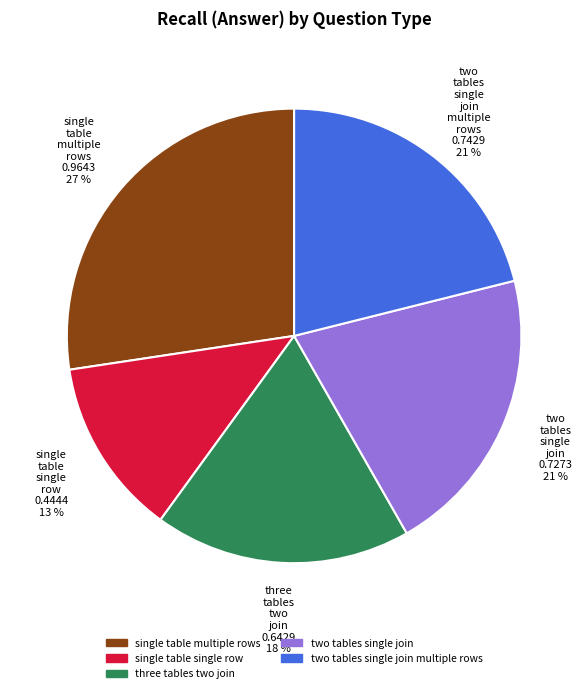

To the nearest percent, what is the average slice percentage?

20%